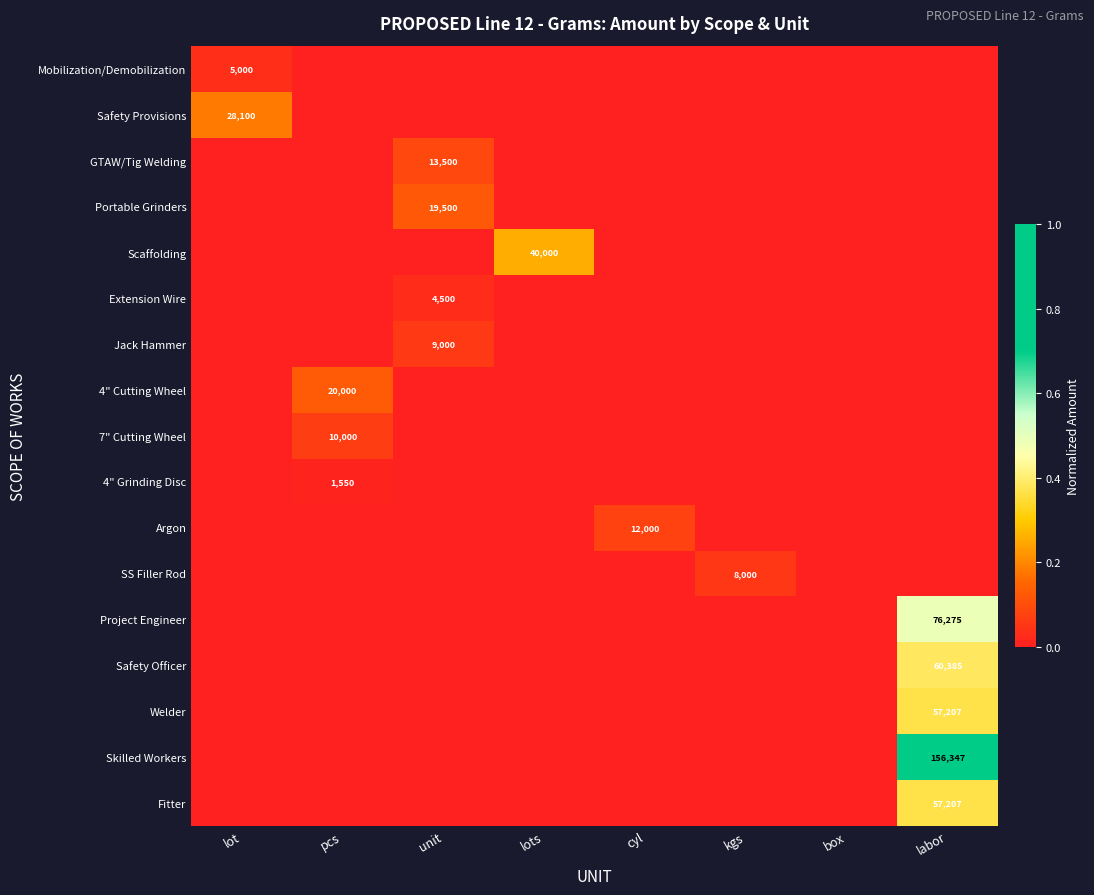

True or false: Fitter has a value of 26367 at labor.

False